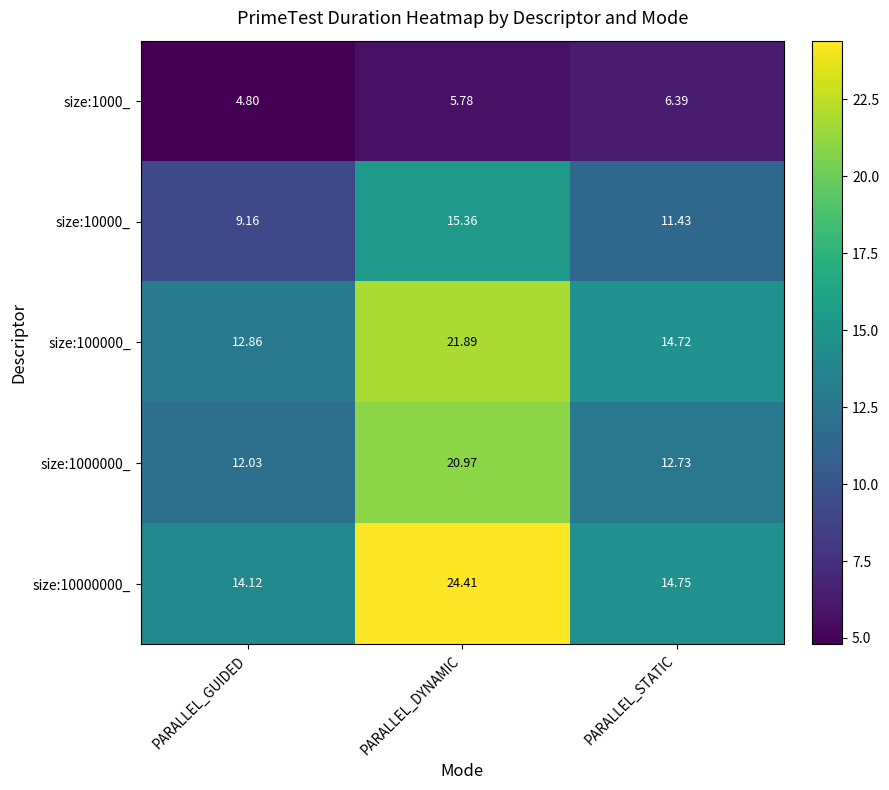

Which series changed the most between PARALLEL_DYNAMIC and PARALLEL_STATIC?

size:10000000_